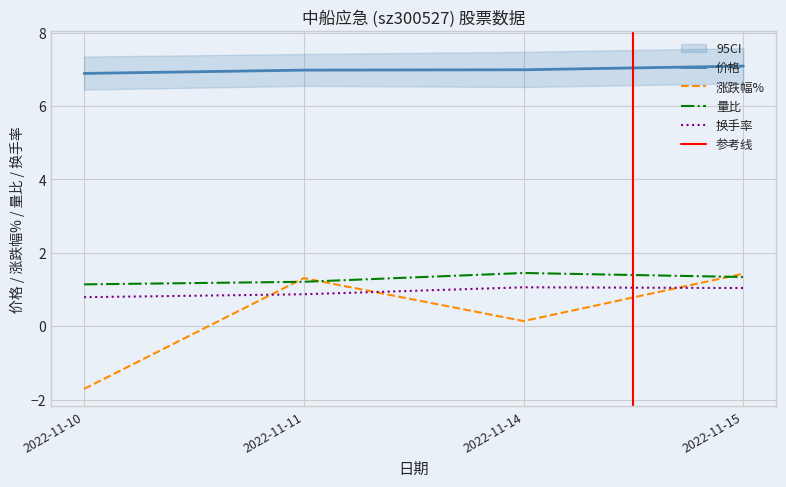

Between 2022-11-15 and 2022-11-11, which is larger?

2022-11-15